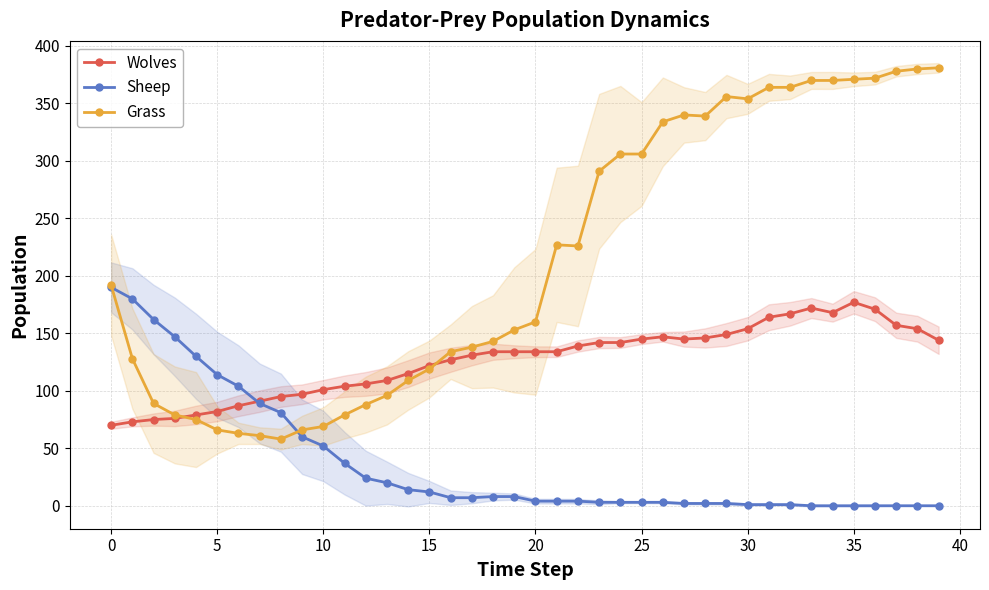

Which series has the largest total across all categories?

Grass